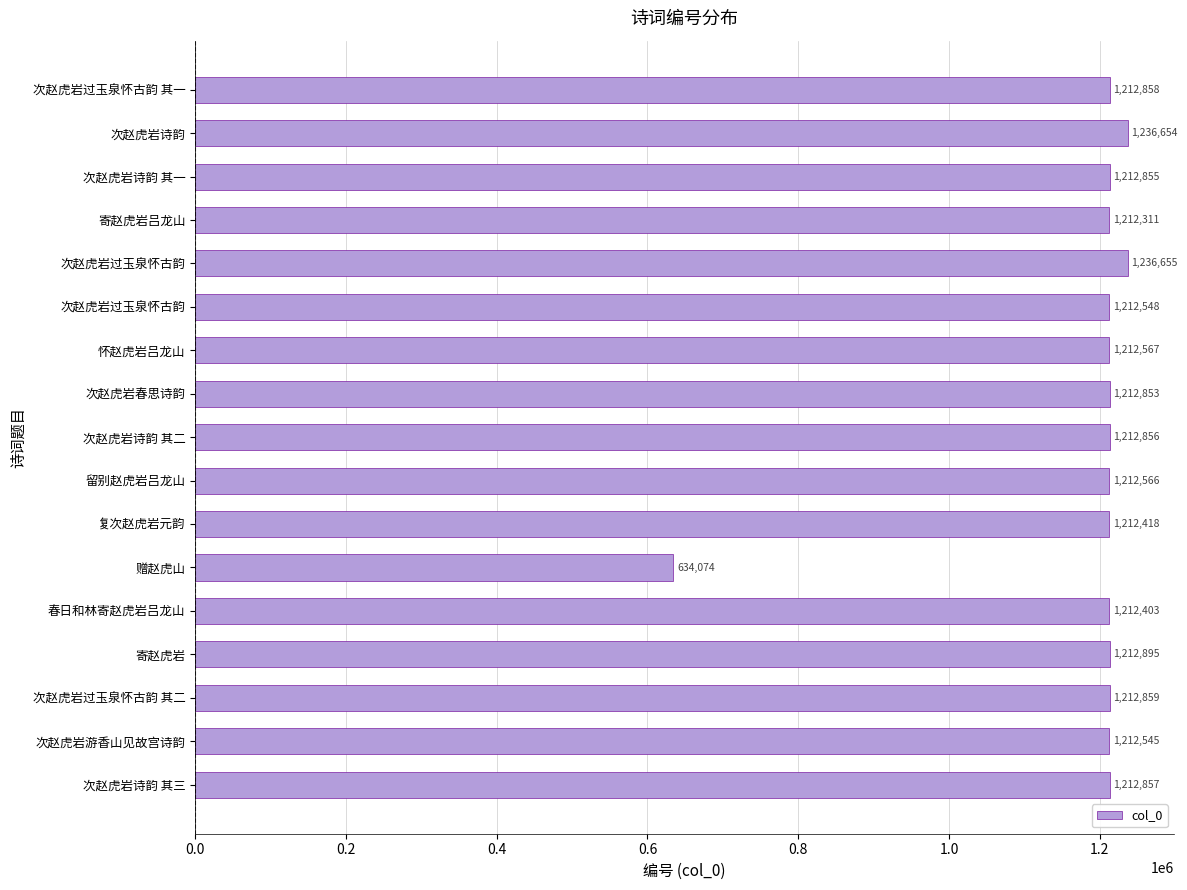

Does the chart contain any negative values?

No